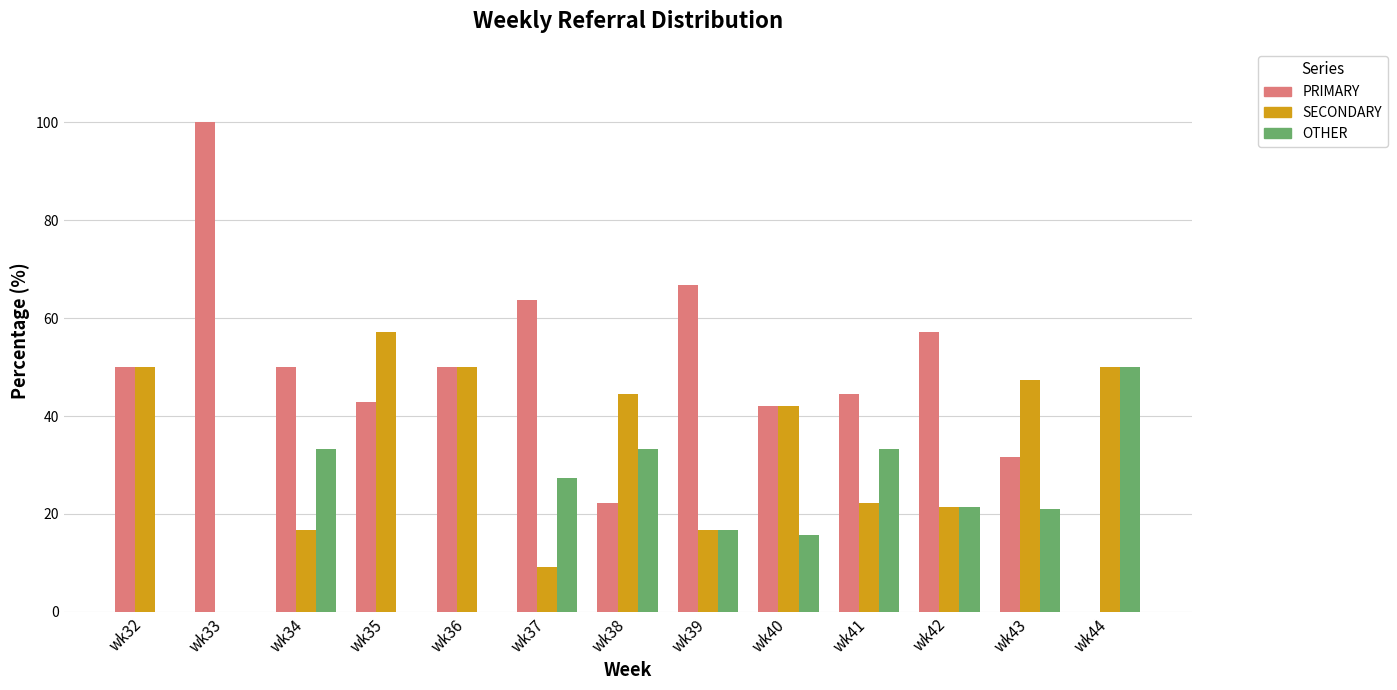

What is the total value across all series at wk36?

100.0